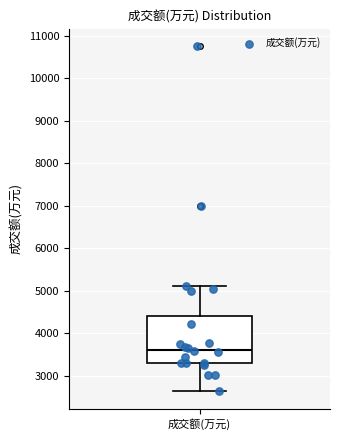

Where is the upper edge of the box for 成交额(万元) on the y-axis? The values are not printed on the chart, so give them approximately, as read against the axis.

4400